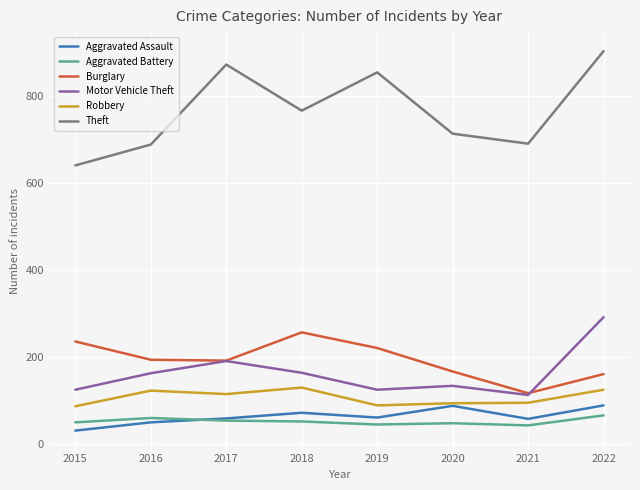

What is the maximum value for Burglary?

257